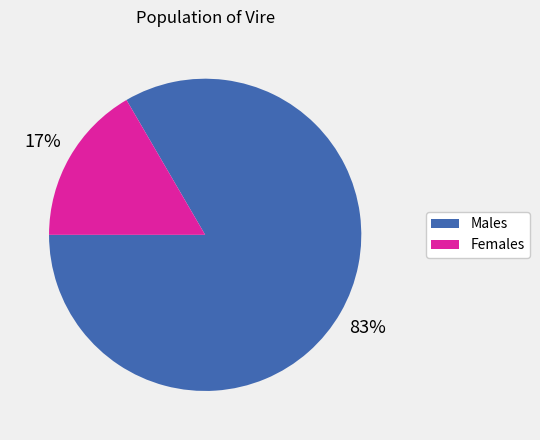

Is there a majority slice in this chart?

Yes